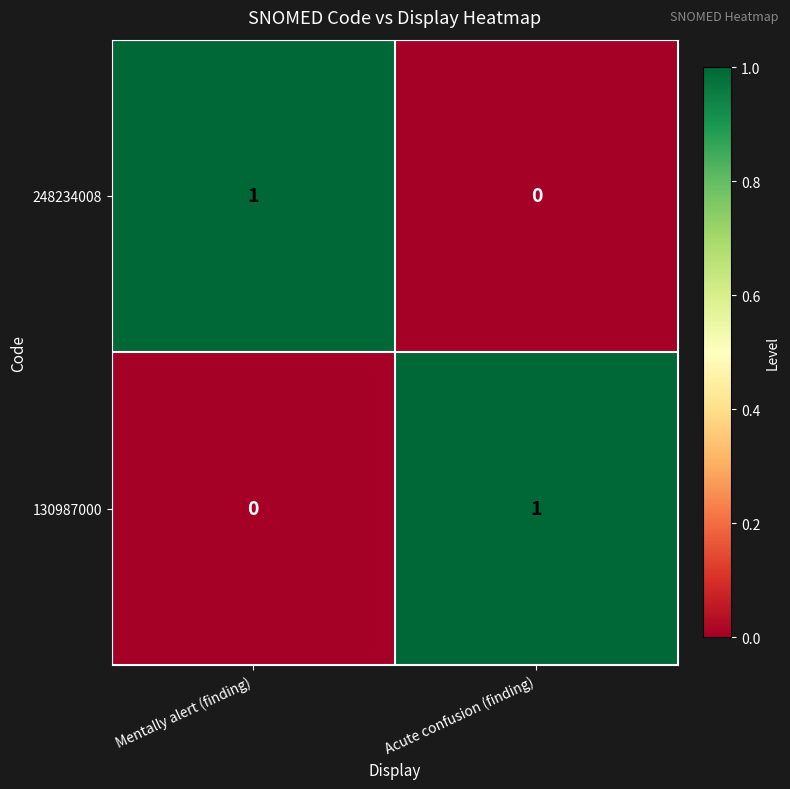

Where is 130987000 nearest to the value 0?

Mentally alert (finding)